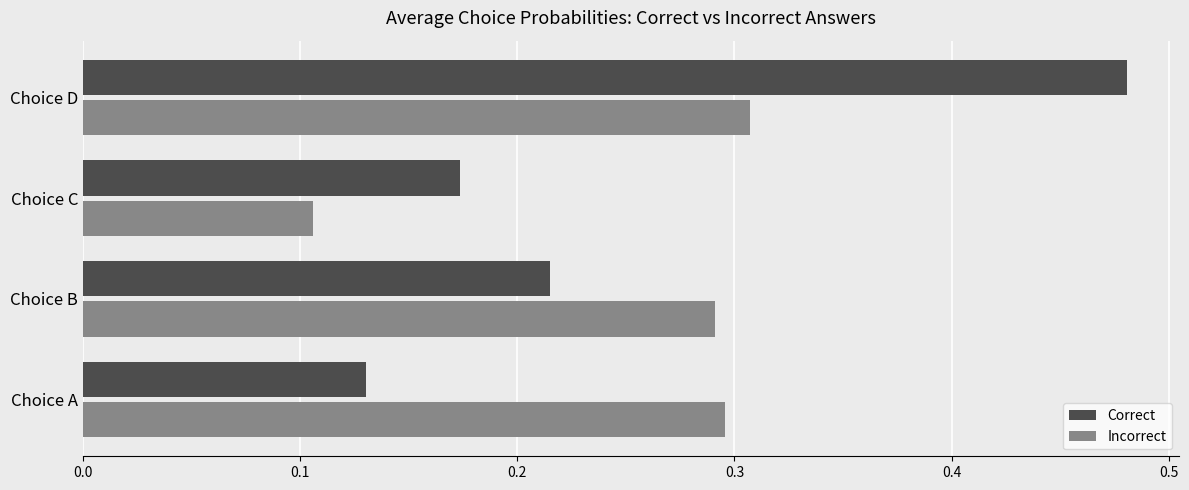

At which category does the chart reach its peak across all series?

Choice D